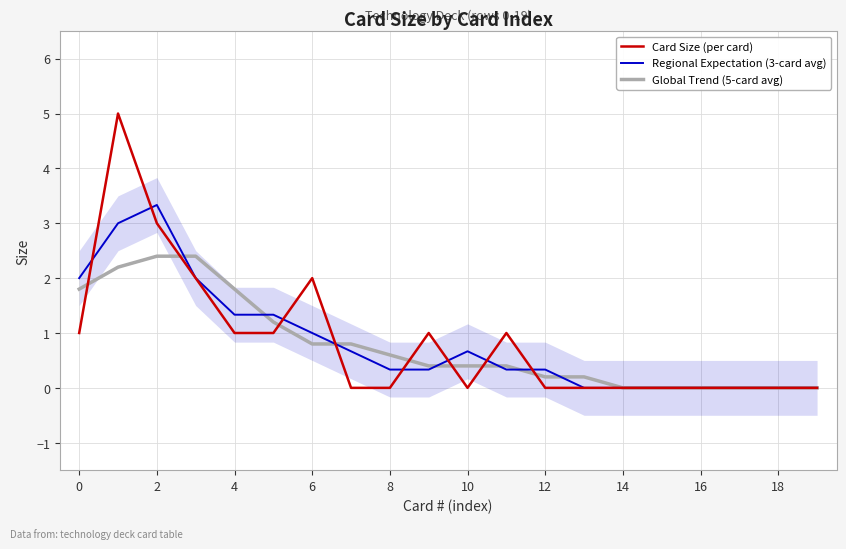

The Regional Expectation (3-card avg) series shows 3.3 at 2. True or false?

True